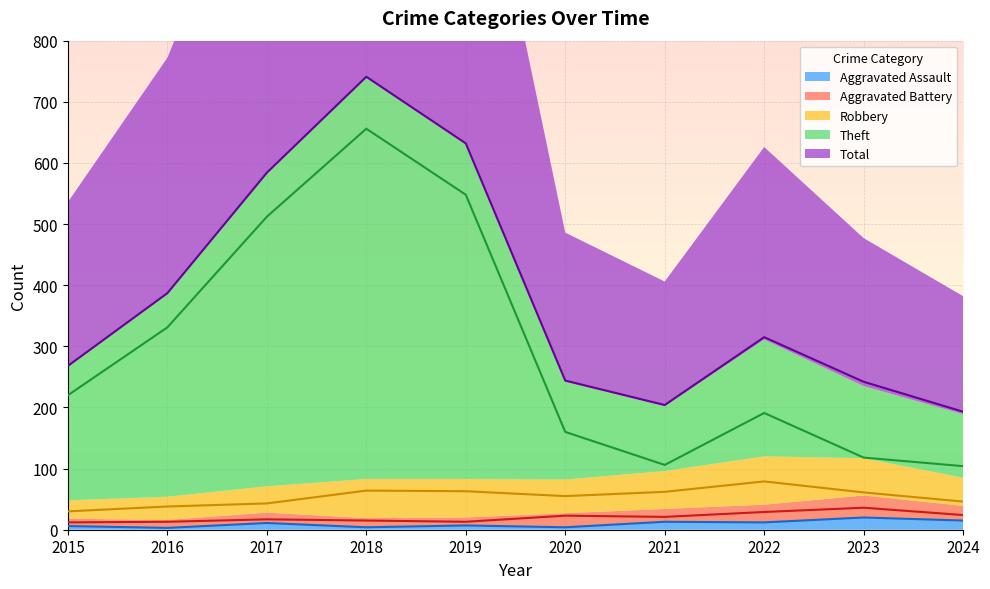

Which label corresponds to the largest value in the chart?

2018